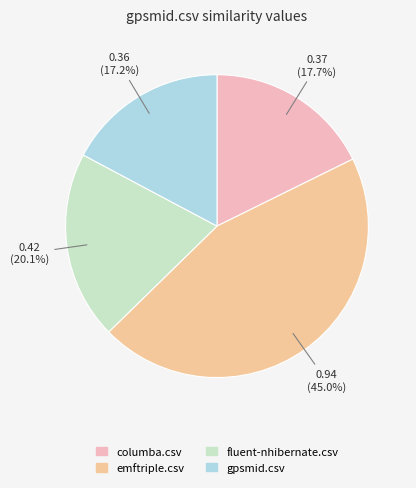

How much of the chart is everything except fluent-nhibernate.csv?

79.9%